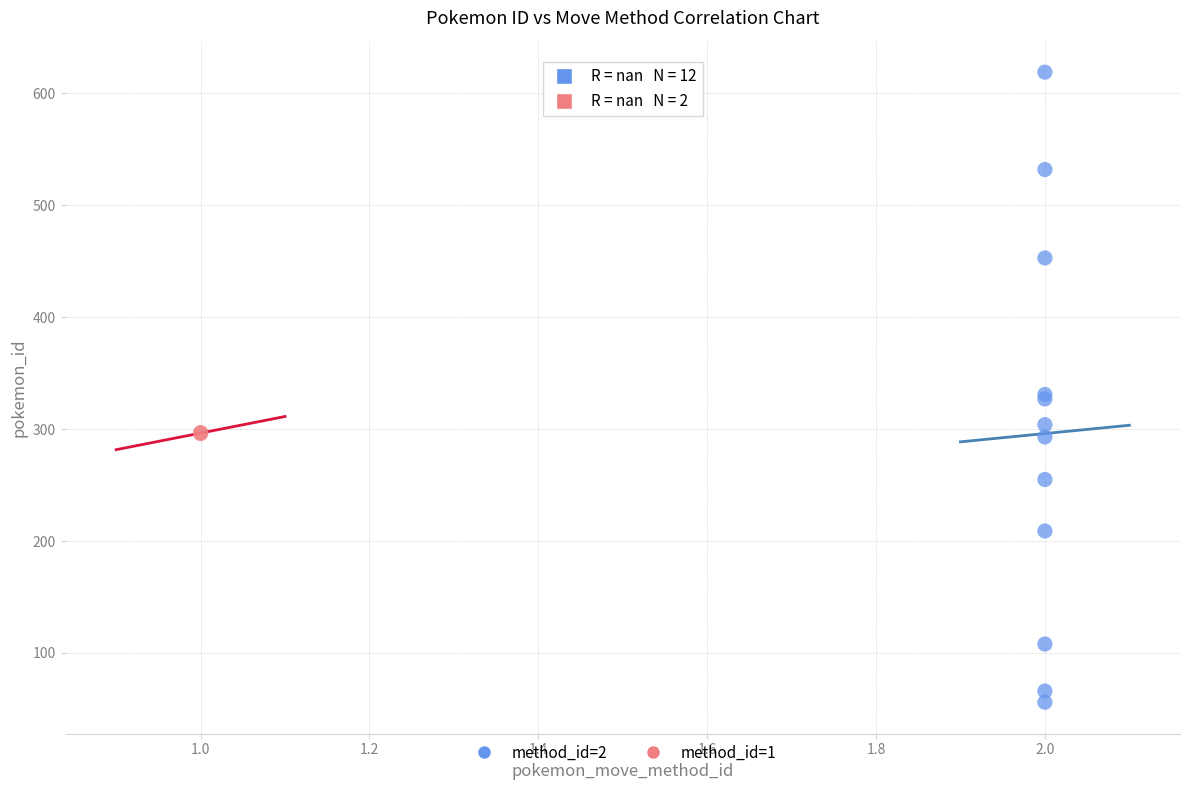

What are all the series names shown in the legend?

method_id=2, method_id=1